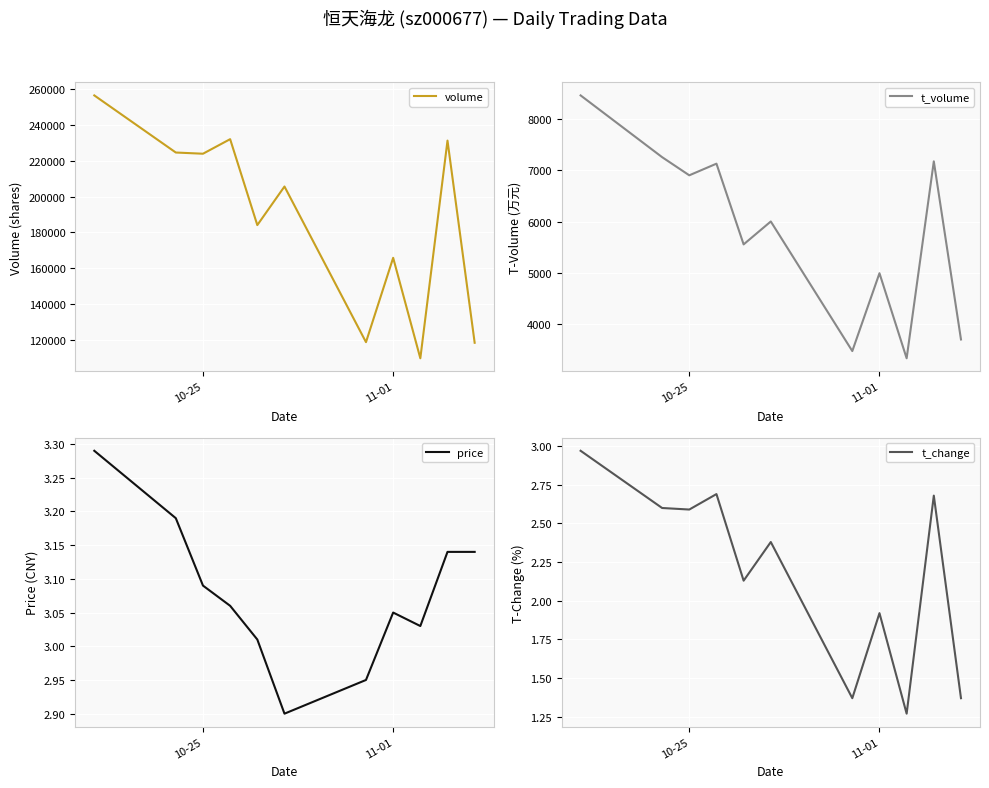

True or false: price and t_change intersect in this chart.

False